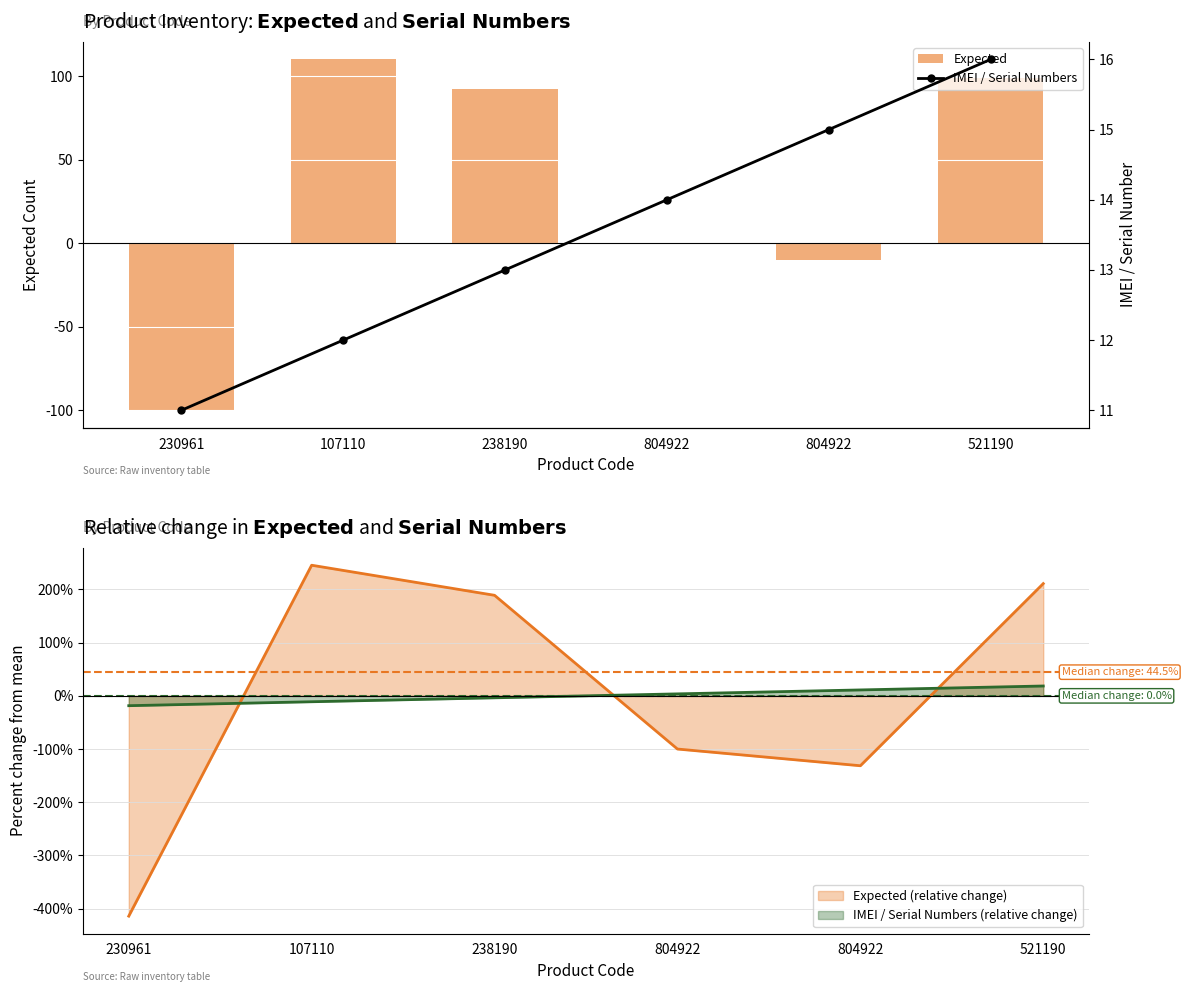

Between 804922 and 107110, which is larger?

107110